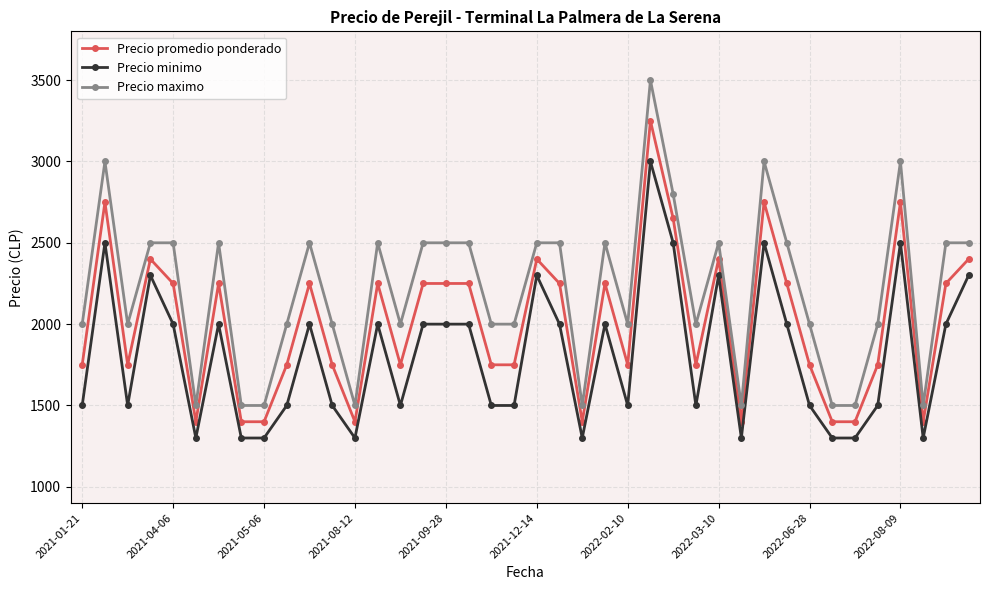

True or false: Precio minimo has more than 1 points higher than both neighbors.

True